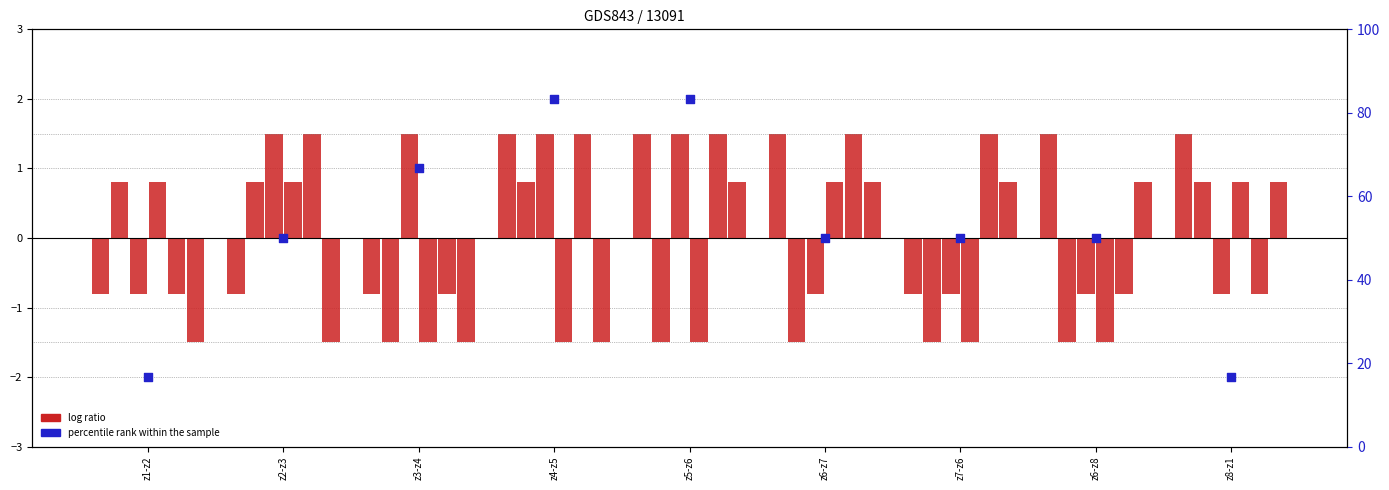

At how many categories does at least one series exceed 0?

9